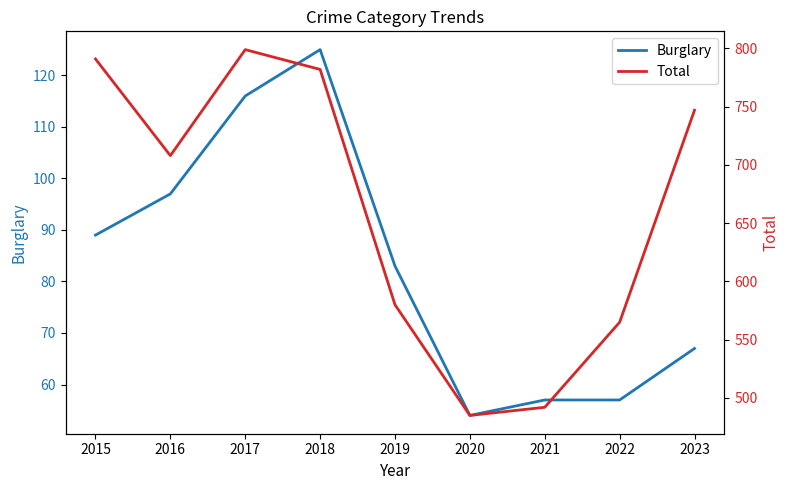

What is the total value across all series at 2018?

907